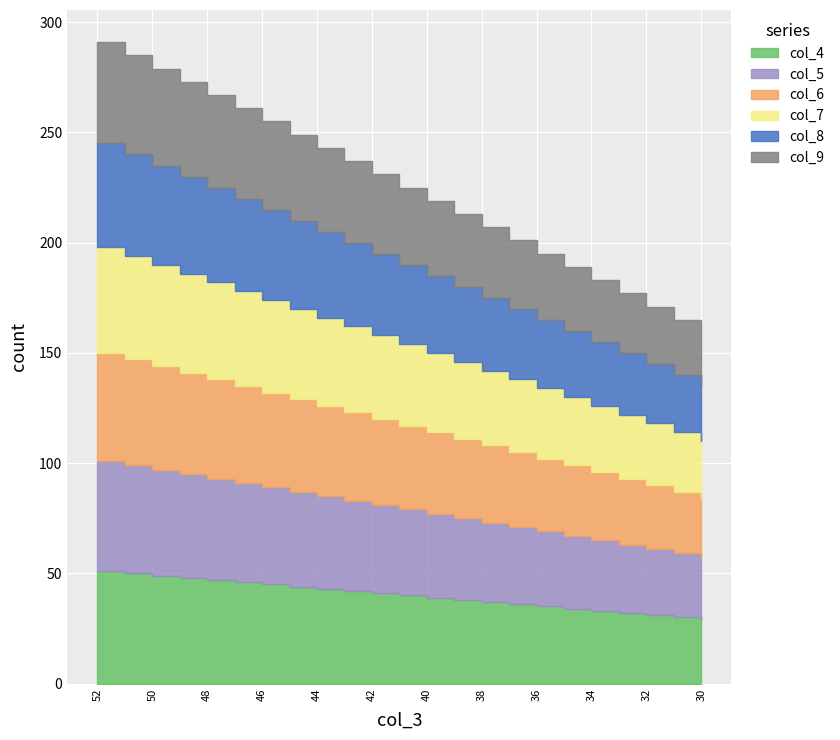

Reading left to right, what are all the values shown in this chart?

col_4: 51	50	49	48	47	46	45	44	43	42	41	40	39	38	37	36	35	34	33	32	31	30	29
col_5: 50	49	48	47	46	45	44	43	42	41	40	39	38	37	36	35	34	33	32	31	30	29	28
col_6: 49	48	47	46	45	44	43	42	41	40	39	38	37	36	35	34	33	32	31	30	29	28	27
col_7: 48	47	46	45	44	43	42	41	40	39	38	37	36	35	34	33	32	31	30	29	28	27	26
col_8: 47	46	45	44	43	42	41	40	39	38	37	36	35	34	33	32	31	30	29	28	27	26	25
col_9: 46	45	44	43	42	41	40	39	38	37	36	35	34	33	32	31	30	29	28	27	26	25	24